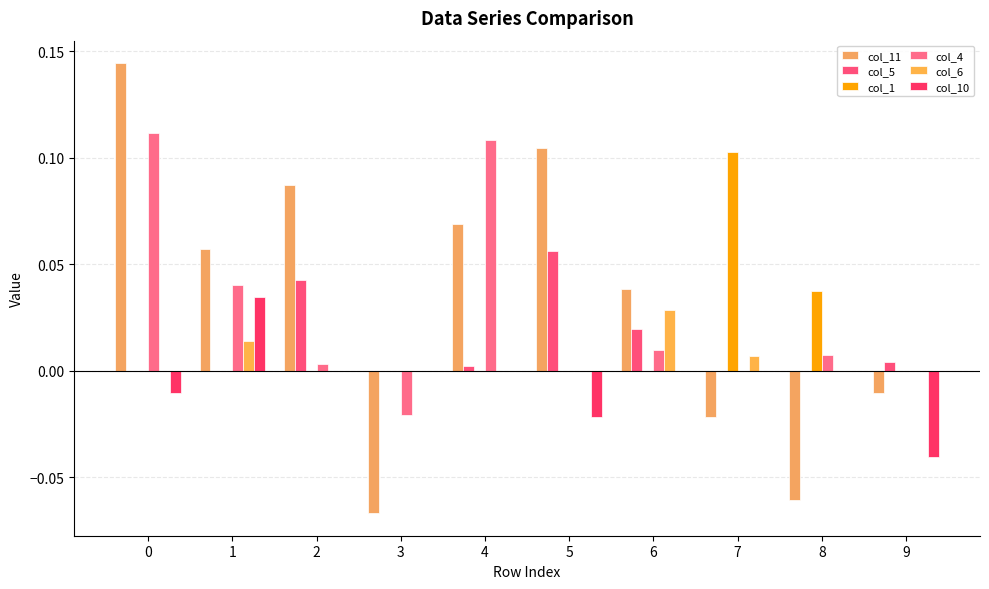

How many groups of bars are there?

10